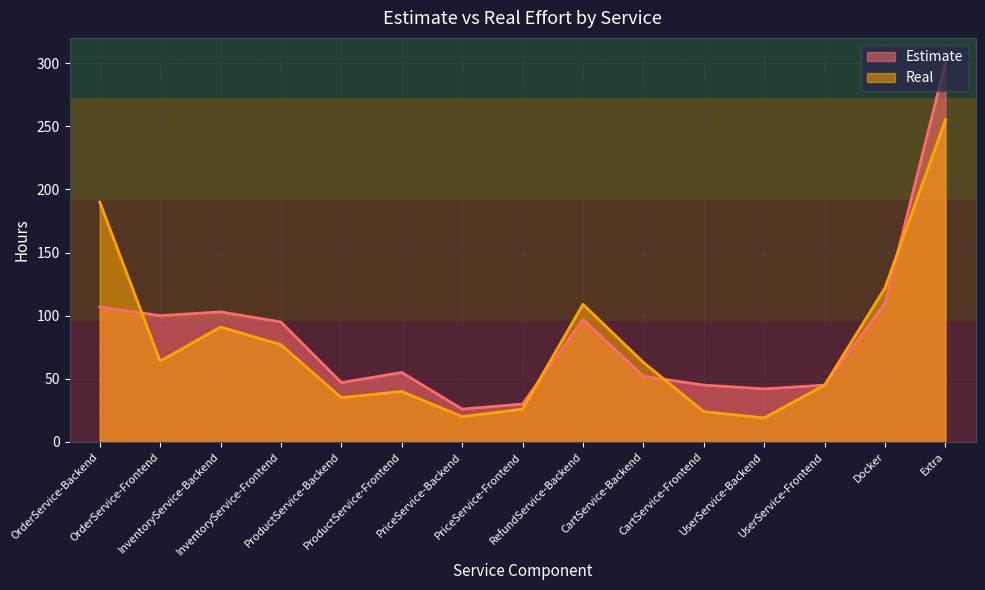

Which series has the largest range (max minus min)?

Estimate